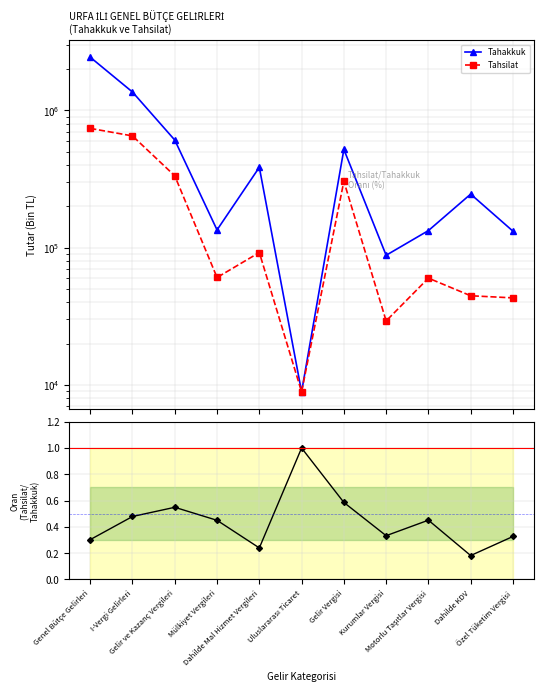

True or false: Tahsilat/Tahakkuk and Tahsilat cross at least once.

False